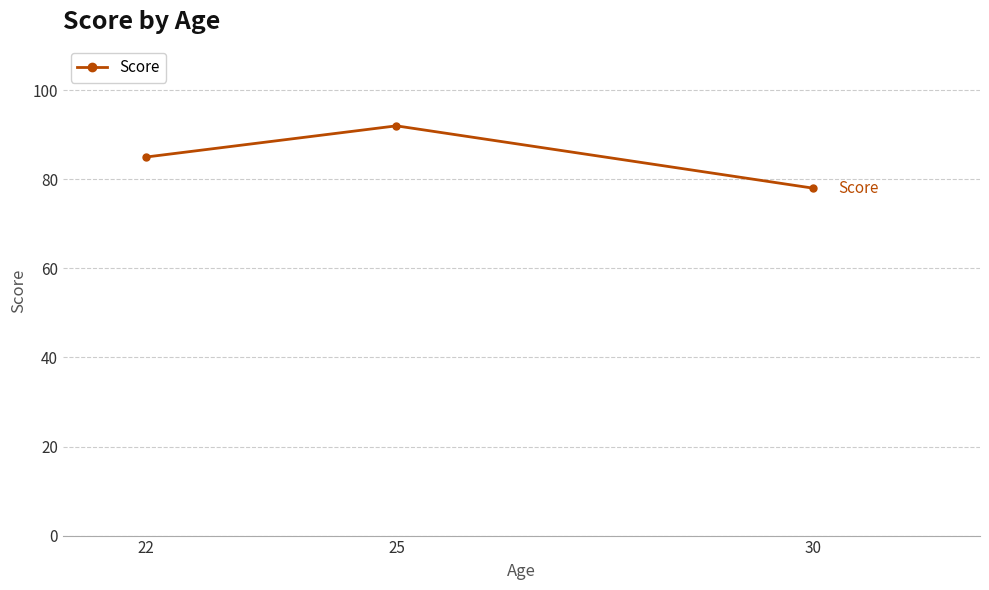

Which category has the lowest value across all series?

30